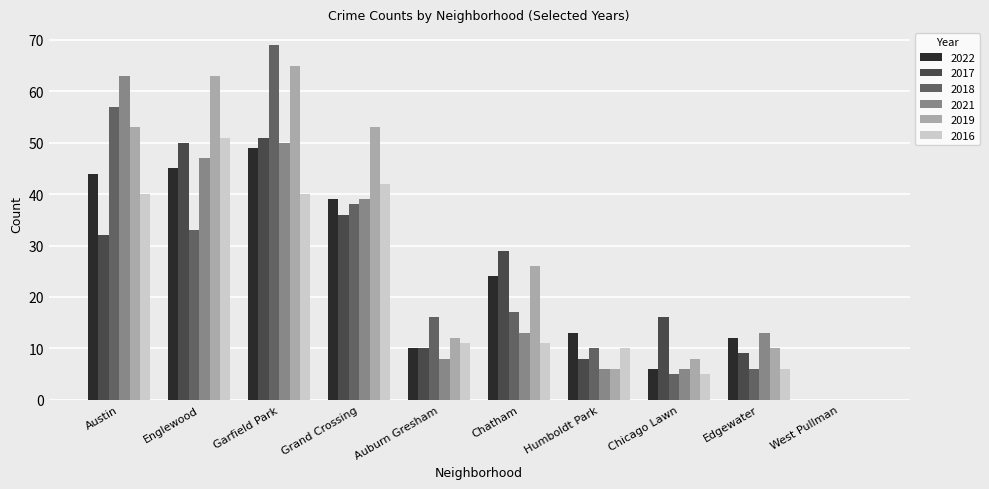

Between Englewood and Chicago Lawn, which series saw the biggest shift?

2019